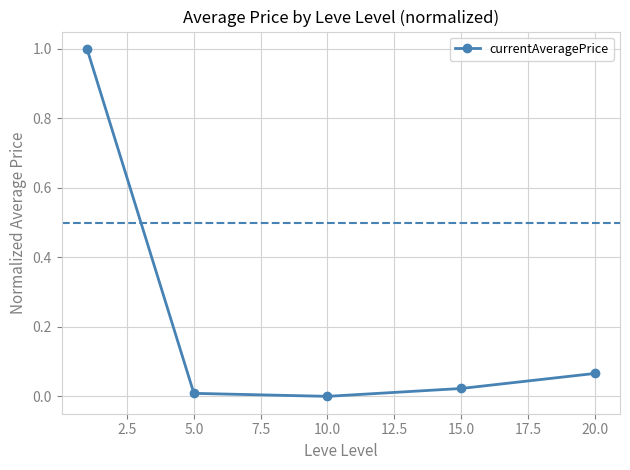

How many interior local valleys (lower than both neighbors) does the data have?

1